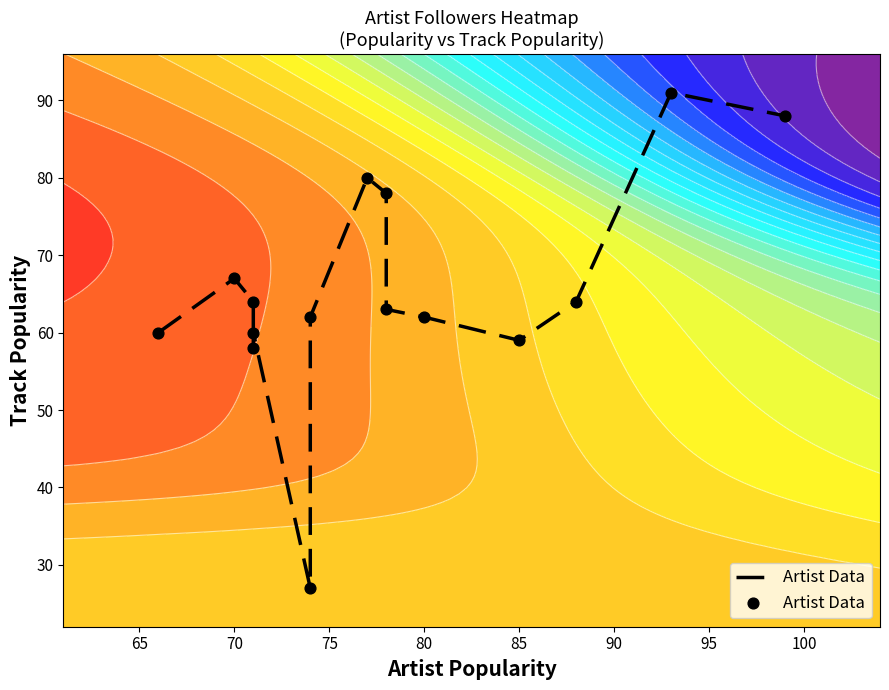

Reading left to right, what are all the values shown in this chart?

60	67	64	58	60	27	62	80	78	63	62	59	64	91	88